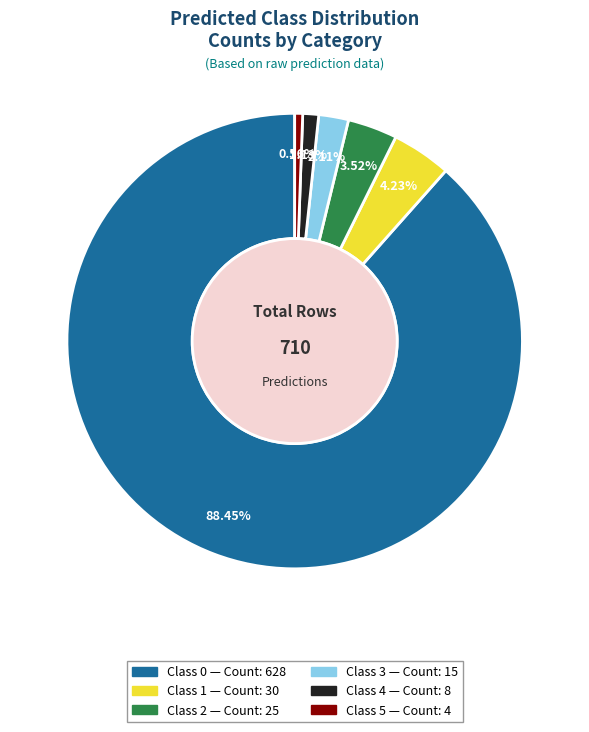

Does any single category account for the majority?

Yes